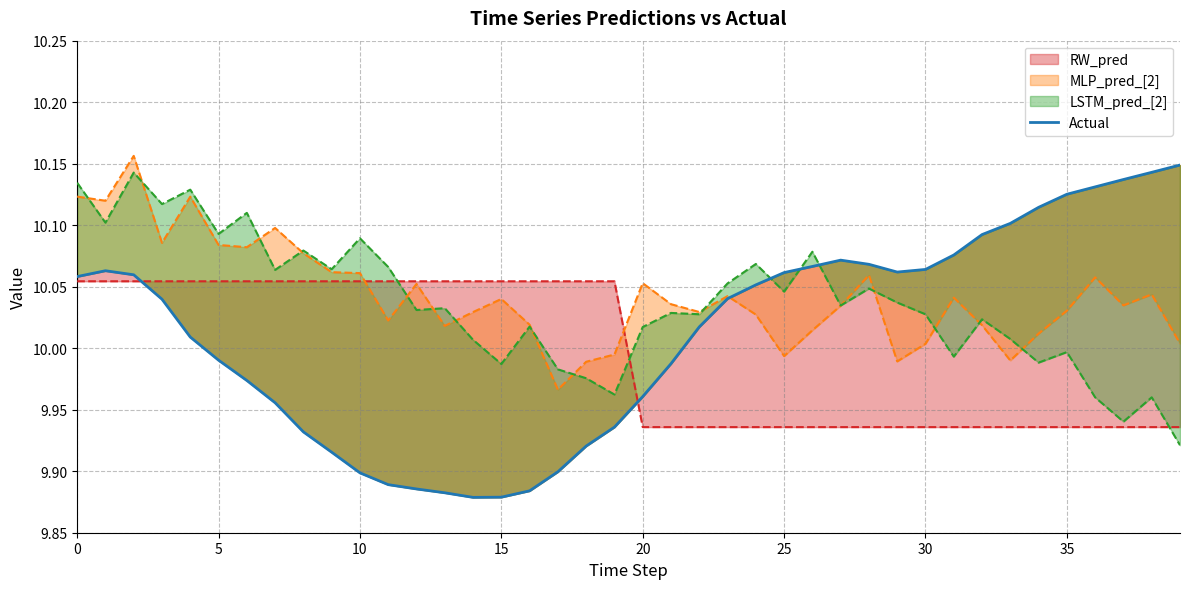

Reading right to left, what are all the values shown in this chart?

10.1	10.1	10.1	10.1	10.1	10.1	10.1	10.1	10.1	10.1	10.1	10.1	10.1	10.1	10.1	10.1	10.0	10.0	10.0	10.0	9.9	9.9	9.9	9.9	9.9	9.9	9.9	9.9	9.9	9.9	9.9	9.9	10.0	10.0	10.0	10.0	10.0	10.1	10.1	10.1